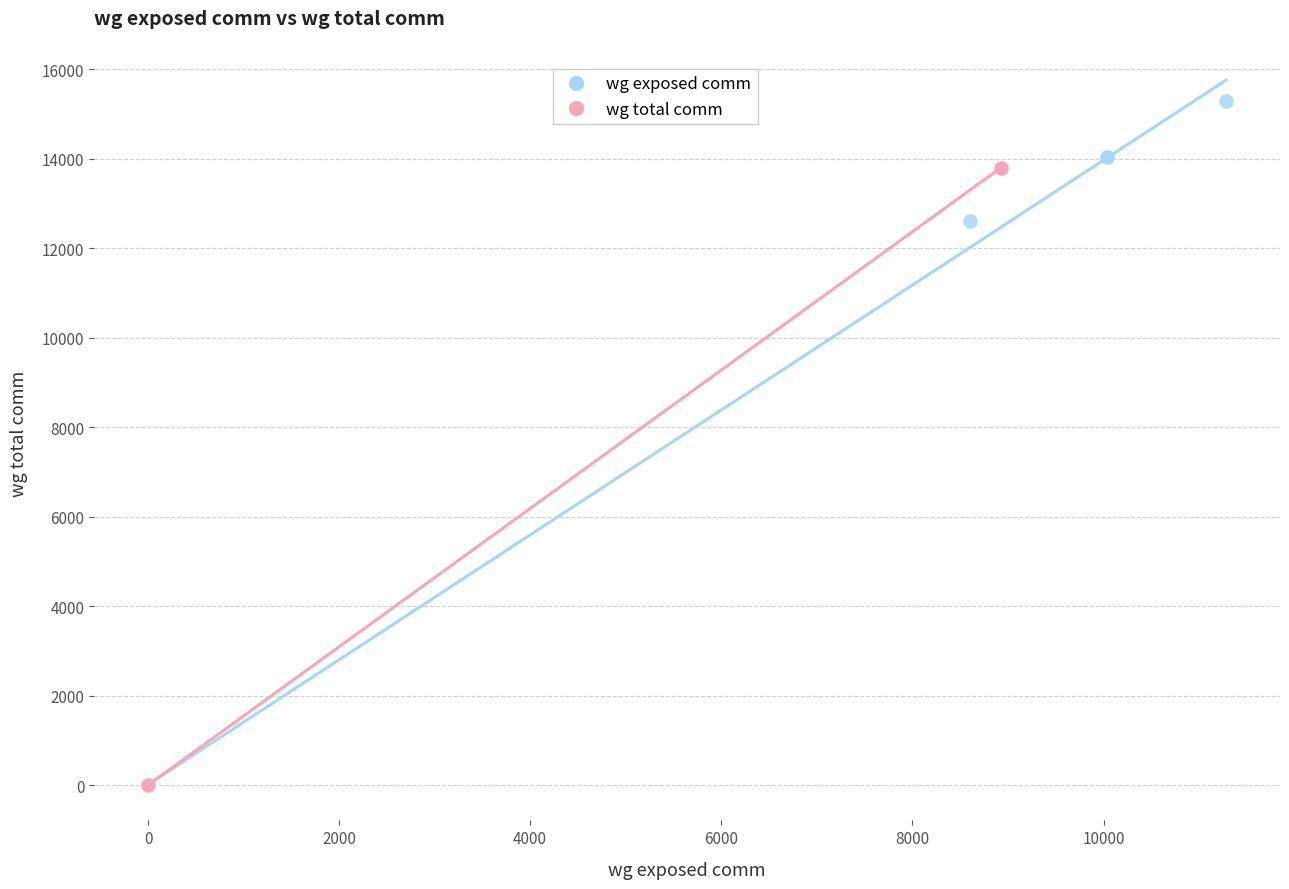

Which series contains the highest Y value?

wg exposed comm